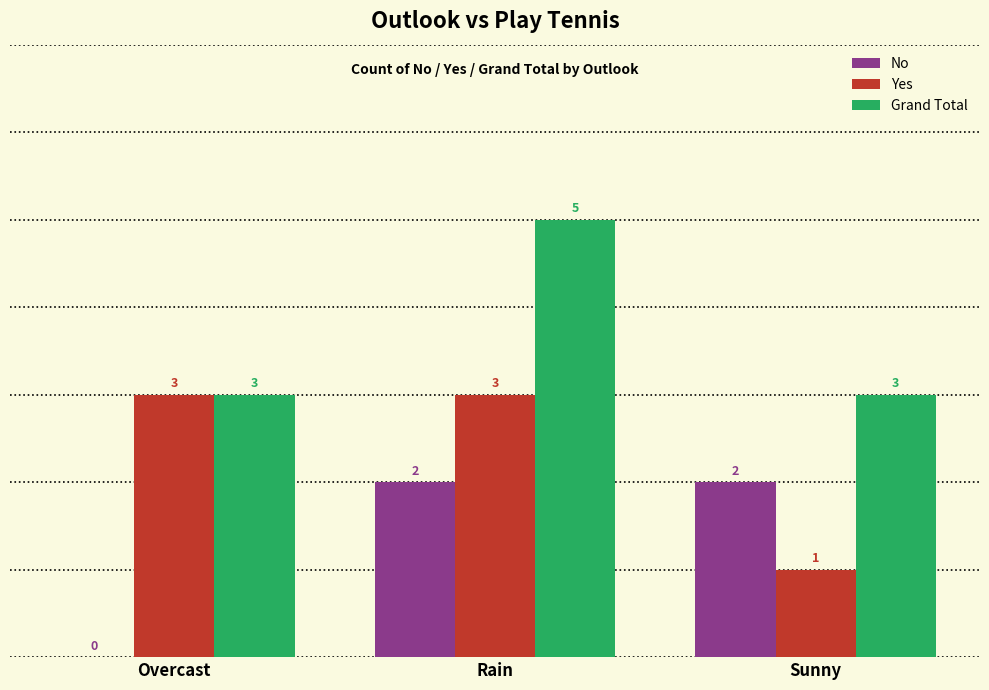

Reading left to right, extract all data points from this chart.

No: 0	2	2
Yes: 3	3	1
Grand Total: 3	5	3